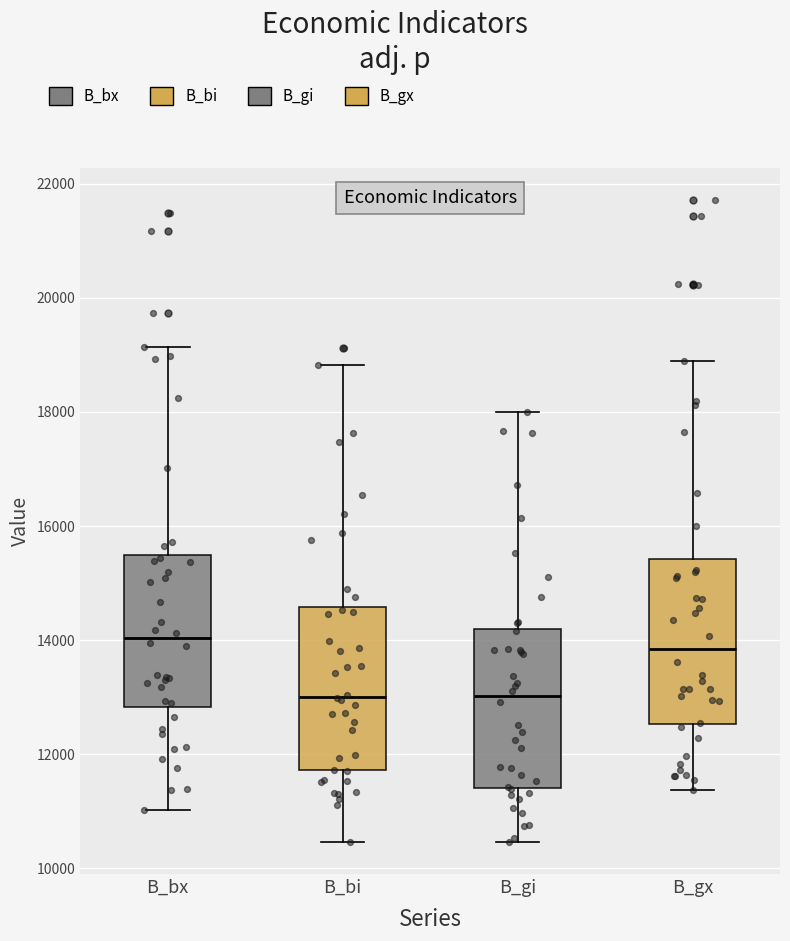

Where does the lower whisker of the box for B_gi end on the y-axis? The values are not printed on the chart, so give them approximately, as read against the axis.

10400